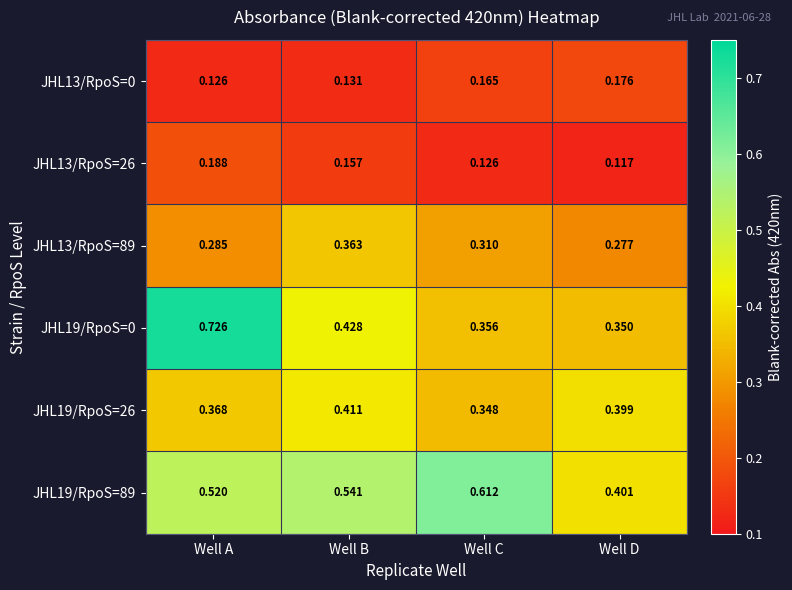

At which label is JHL19/RpoS=89 closest to 0?

Well D